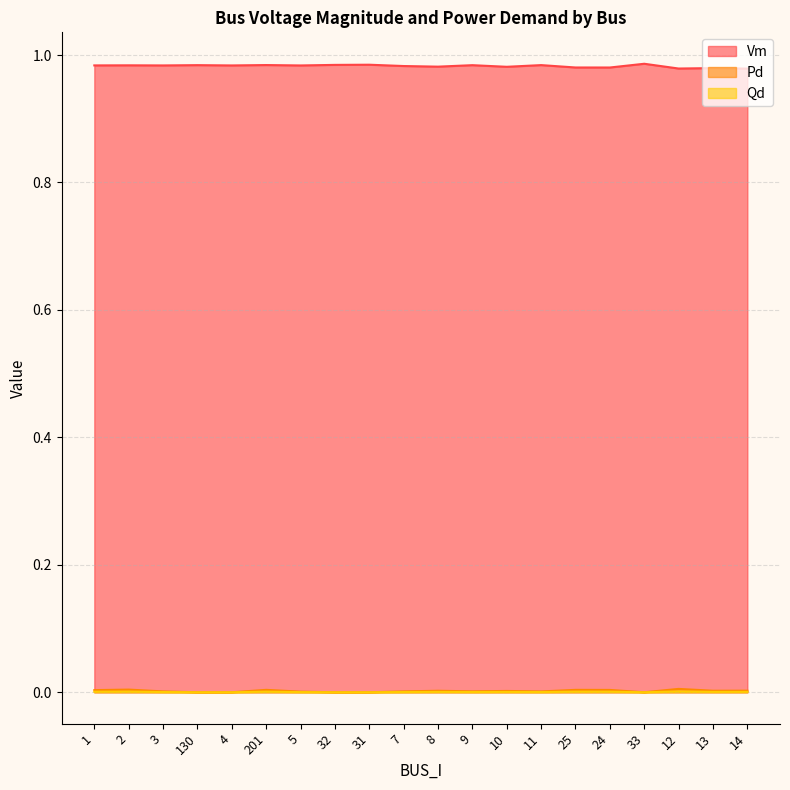

What is the maximum value shown in the chart?

1.0